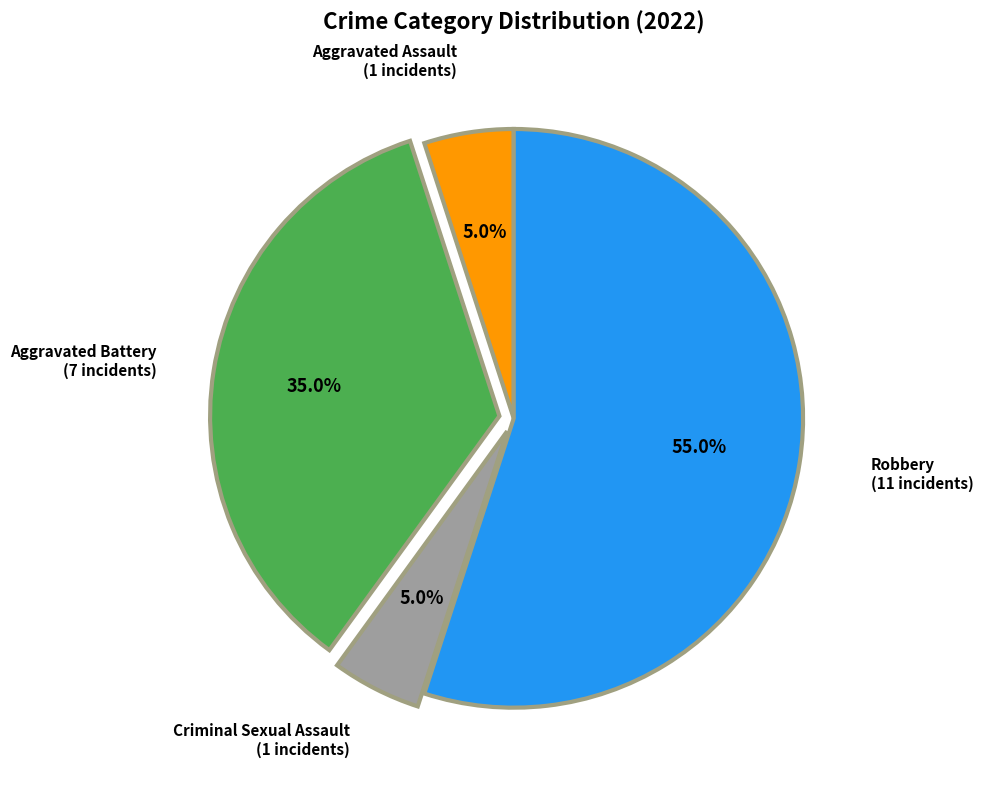

Is there any slice that represents more than half of the pie?

Yes